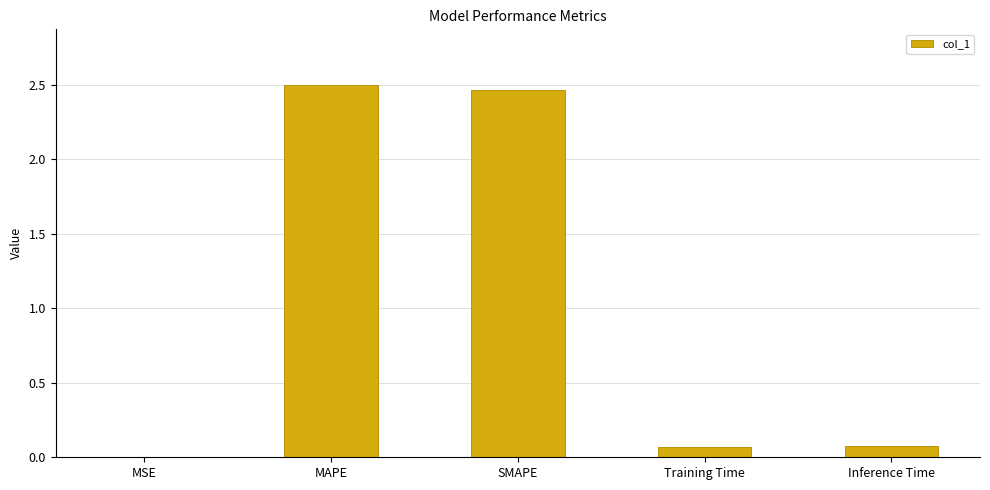

The chart shows a value of 0.9 at SMAPE. True or false?

False